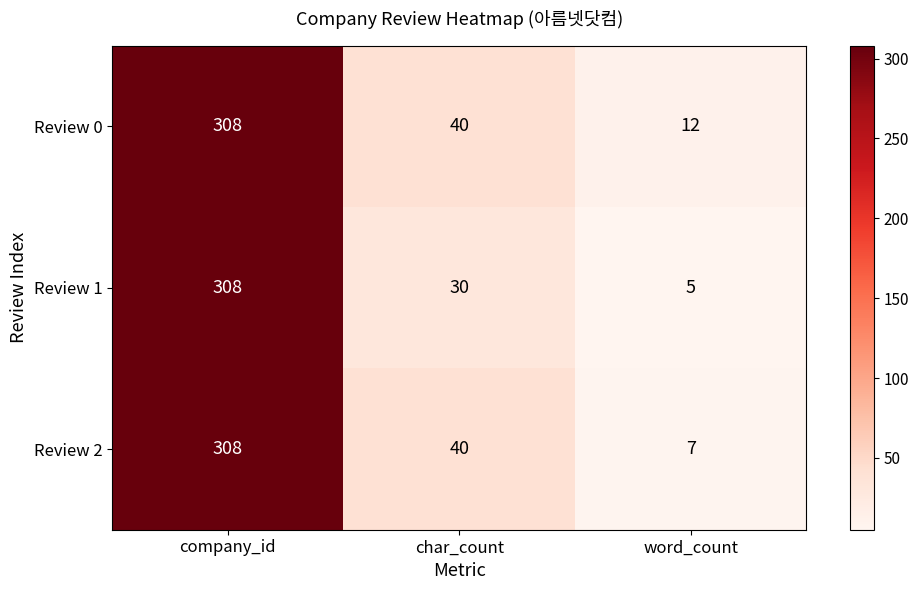

Is it true that Review 1 equals 2 at word_count?

False